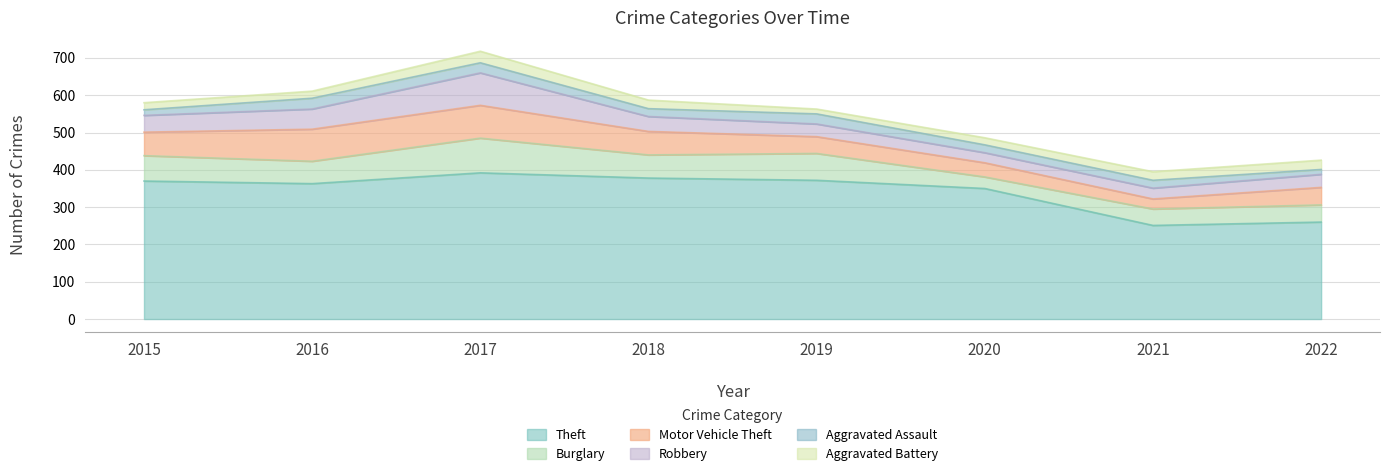

Where is the first local maximum for Theft?

2017